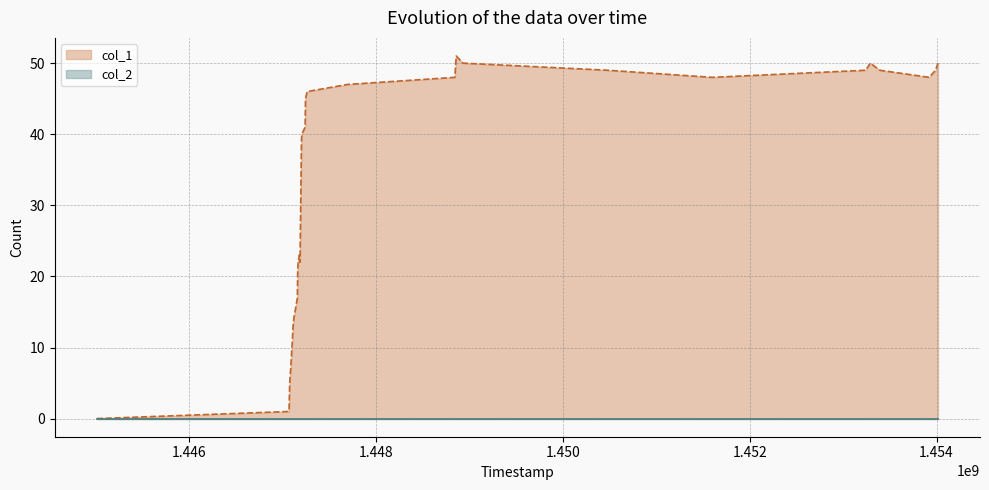

Which series has the widest spread of values?

col_1